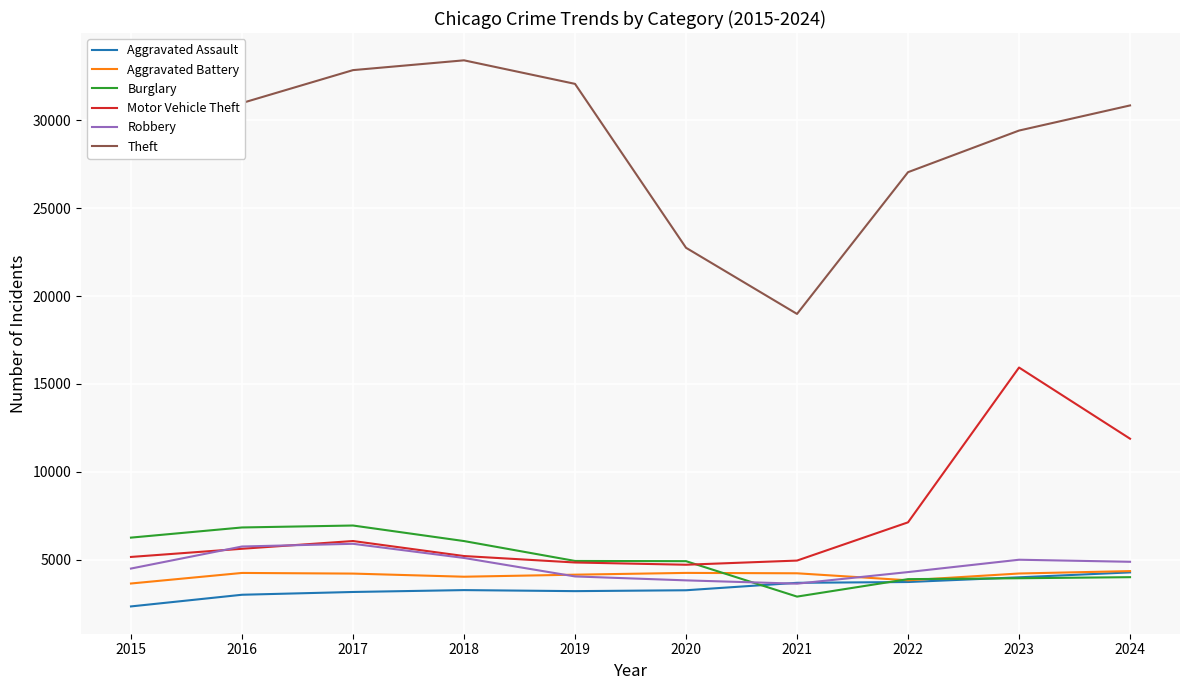

What is the maximum value shown in the chart?

33422